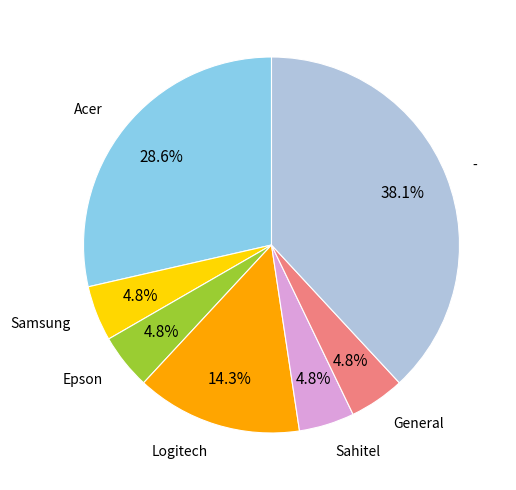

Does any single category account for the majority?

No